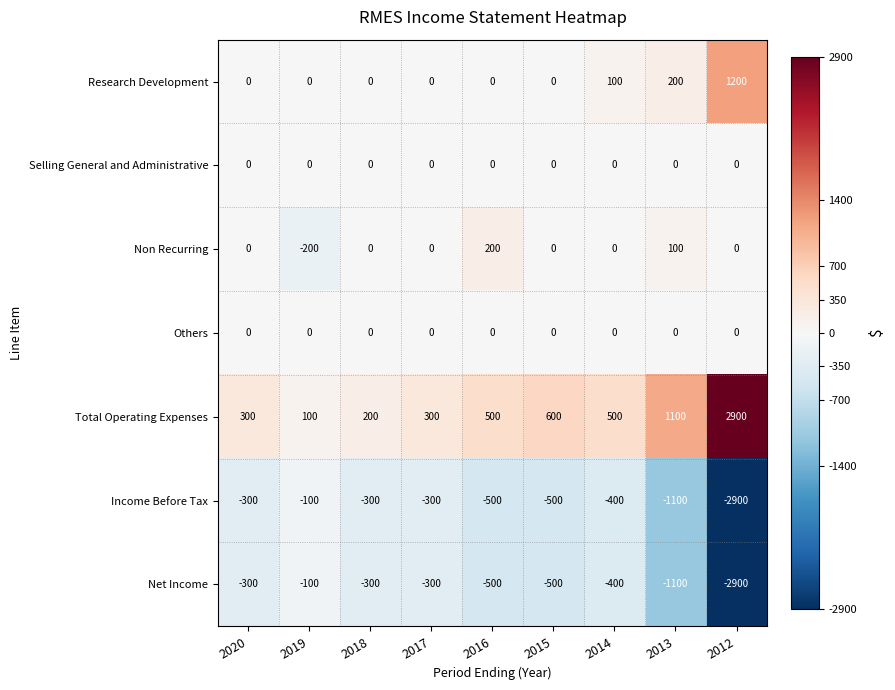

Between 2020 and 2014, which series saw the biggest shift?

Total Operating Expenses